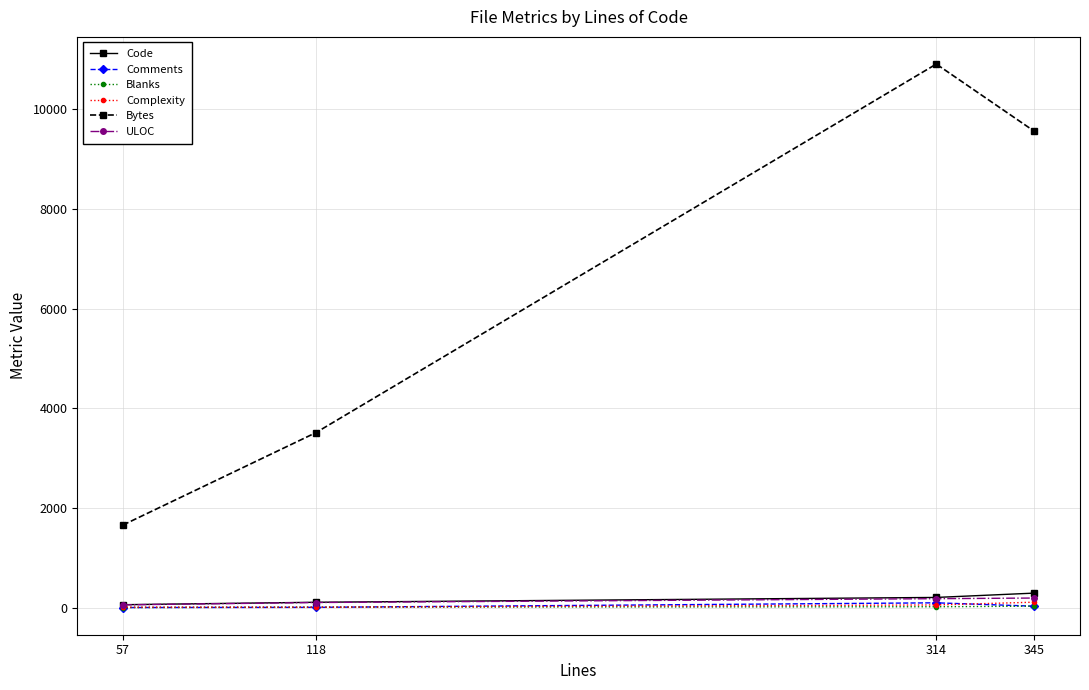

Which series changed the most between 314 and 345?

Bytes